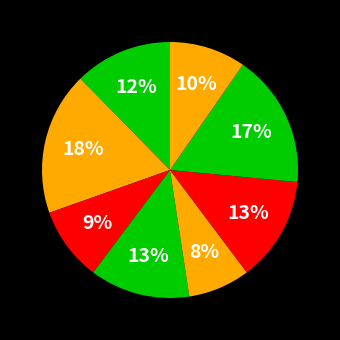

How many segments does this pie chart have?

8